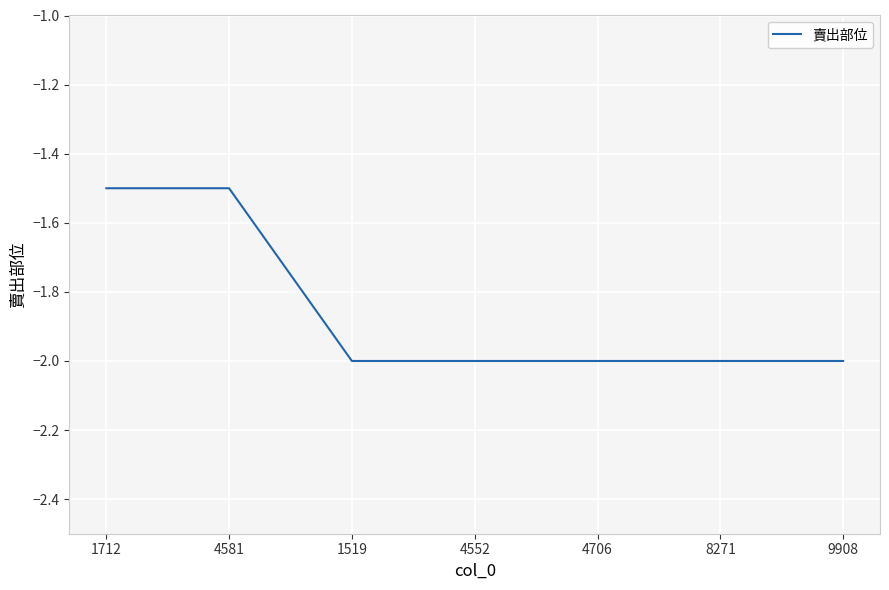

How many lines are shown in the chart?

1